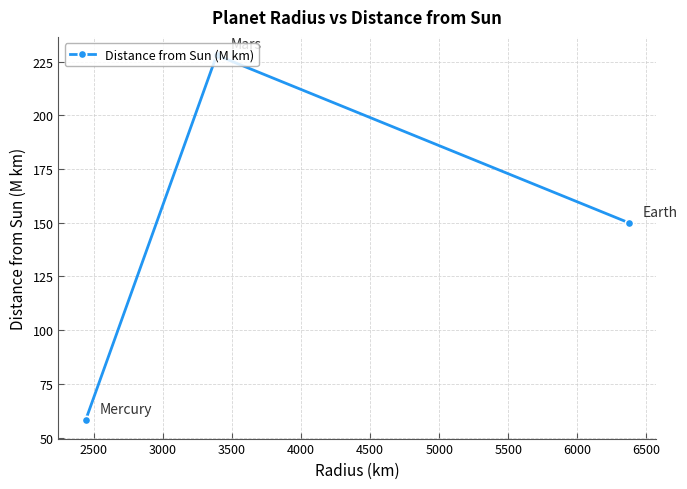

What is the average value?

145